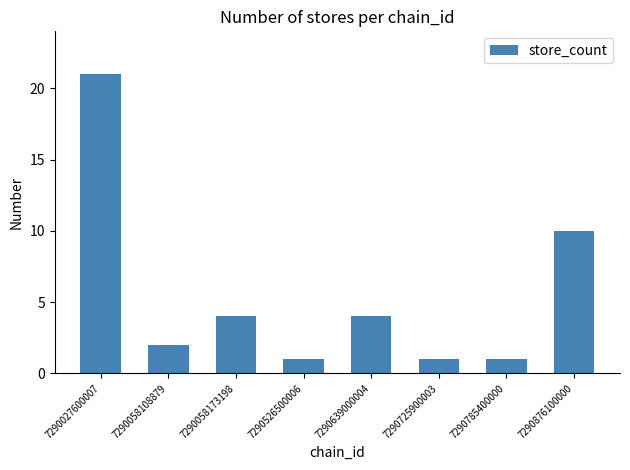

Approximately how many times larger is the value at 7290639000004 compared to 7290785400000?

4.0